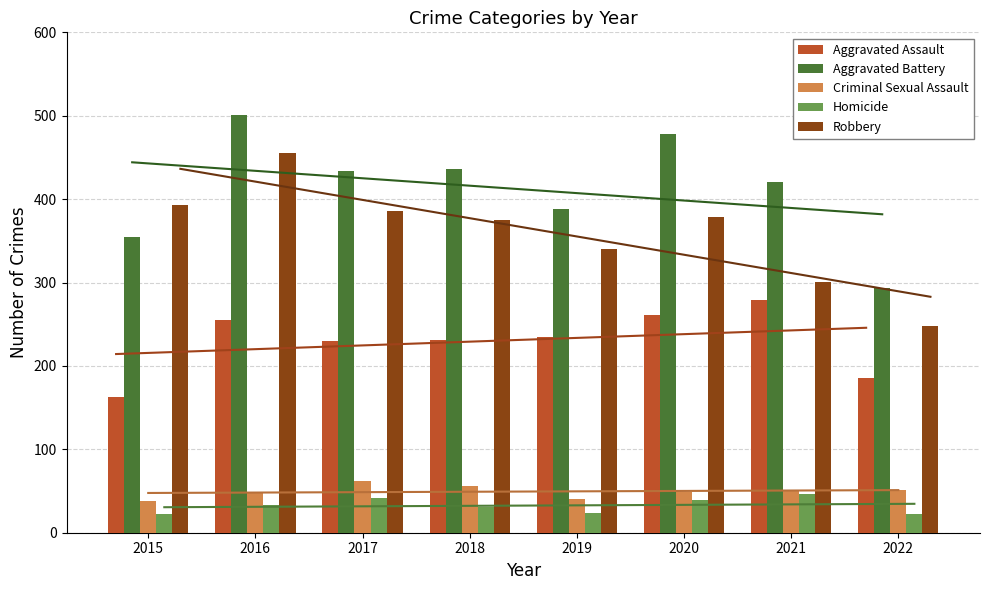

True or false: Aggravated Assault has a value of 398 at 2020.

False